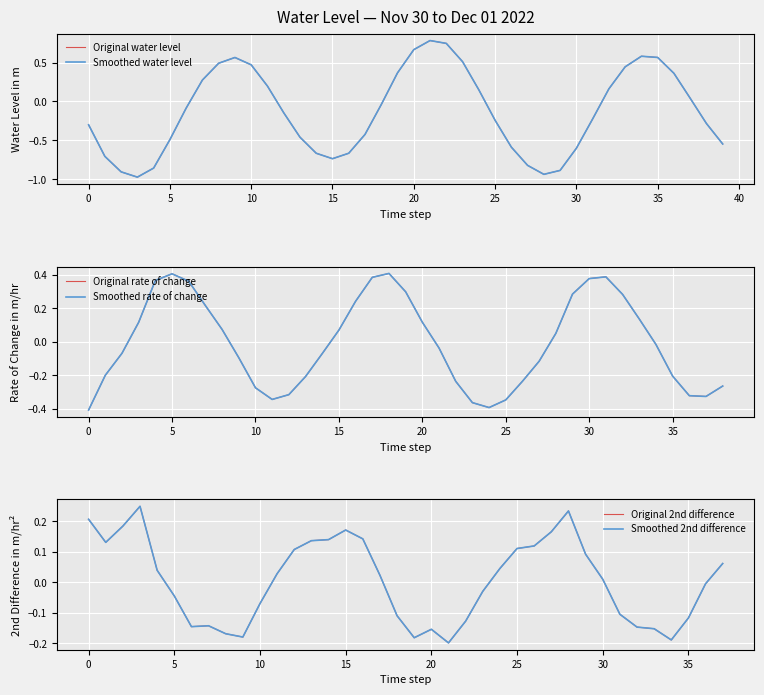

Where does the data first go above 0?

7